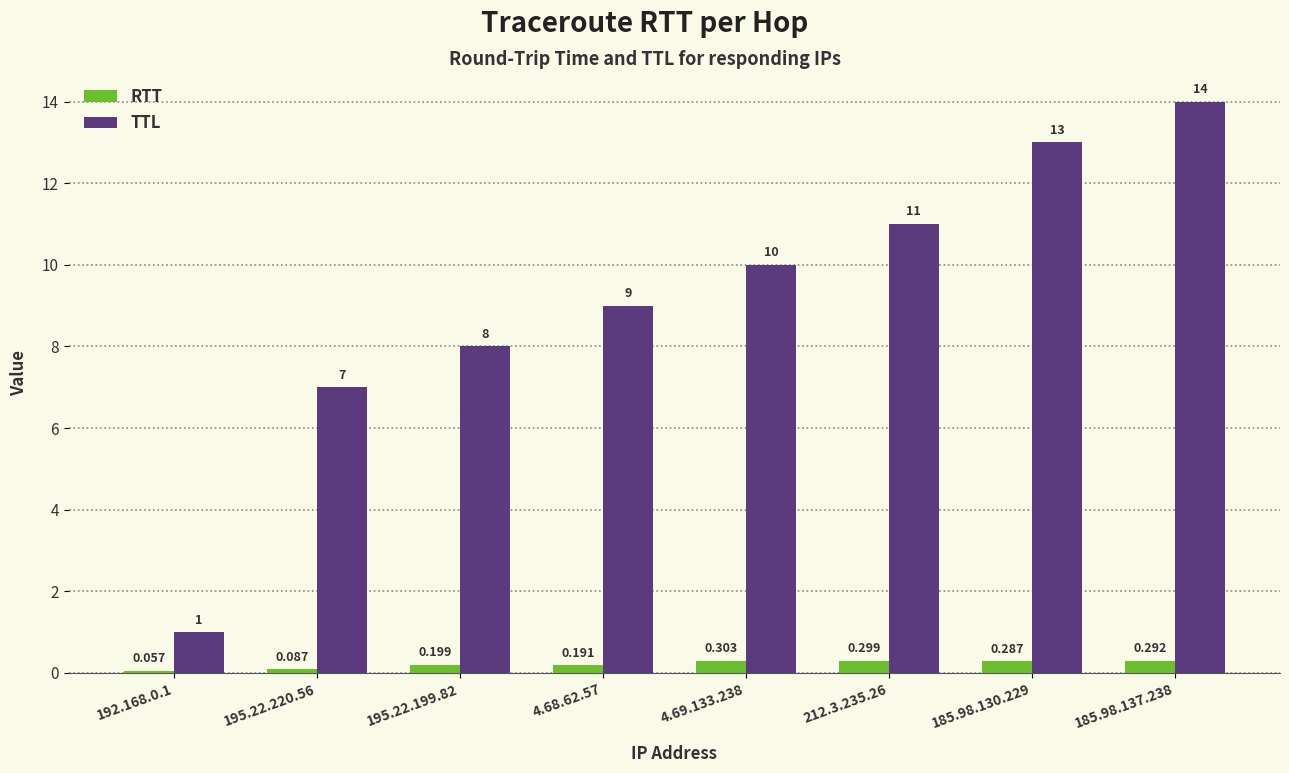

List the series in order of their peak value, highest first.

TTL, RTT